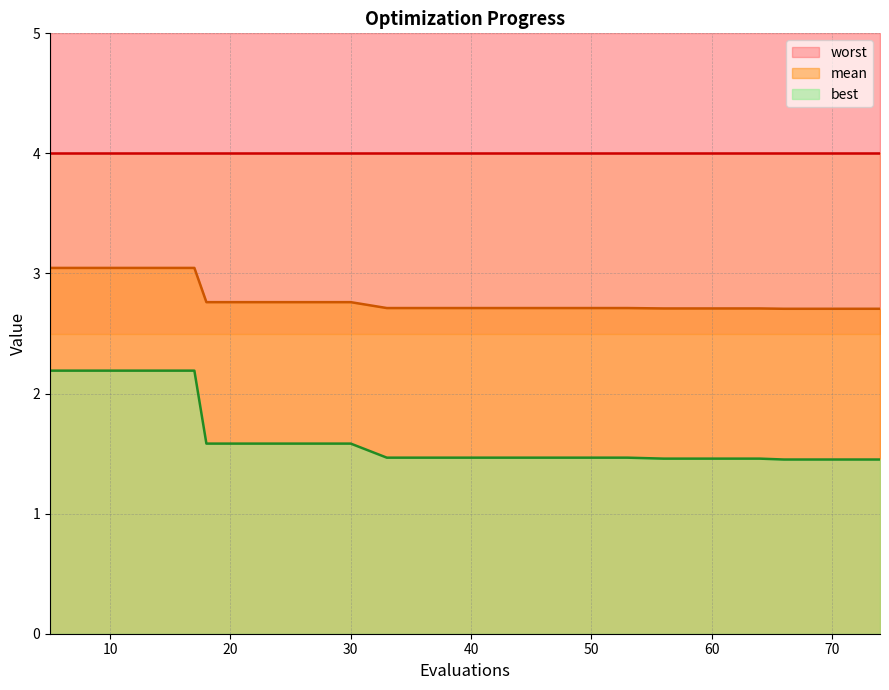

Count the best values in the range 1 to 2.

16